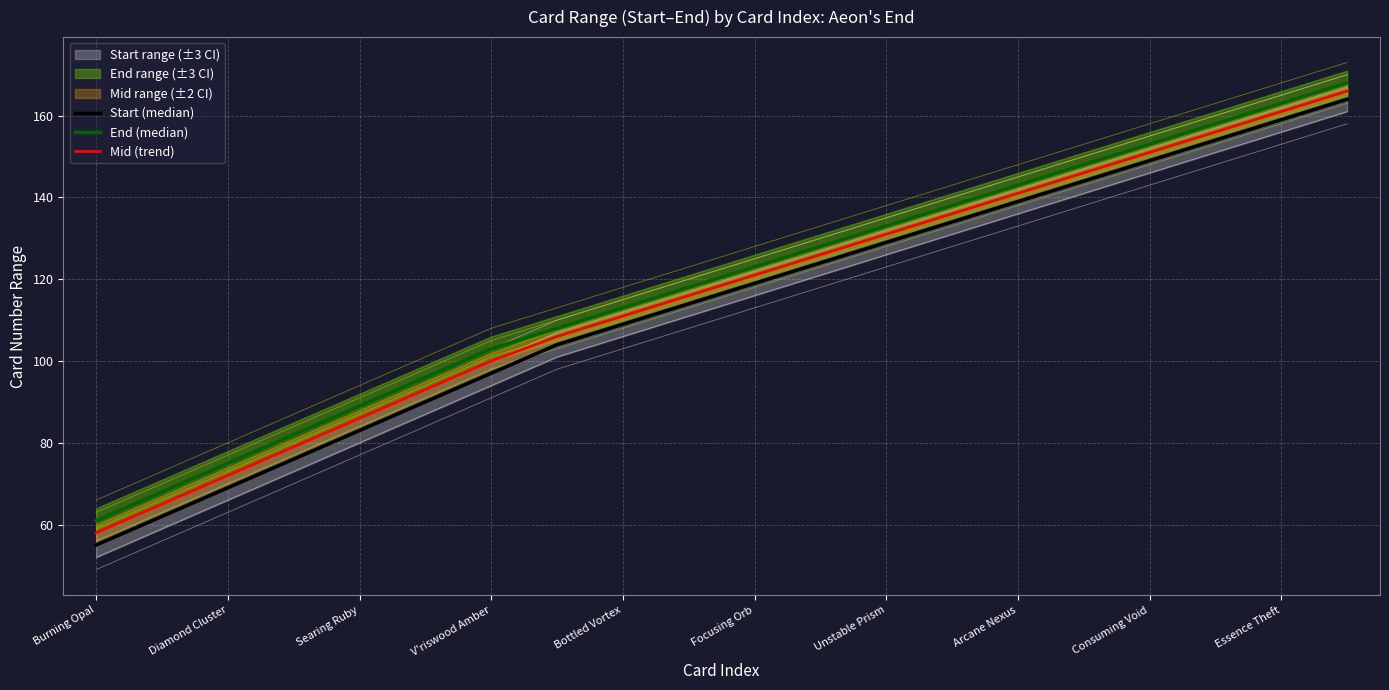

Is this an area chart (filled region under the line)?

No